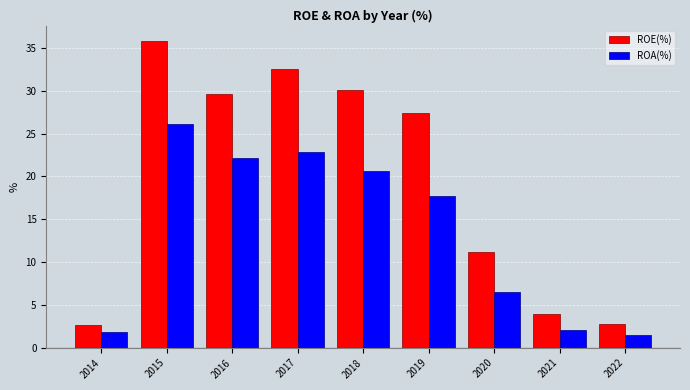

How many groups of bars are there?

9